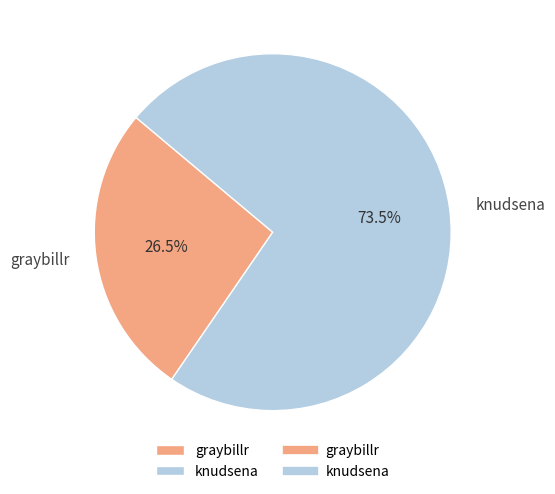

Rank the categories by value from highest to lowest.

knudsena, graybillr